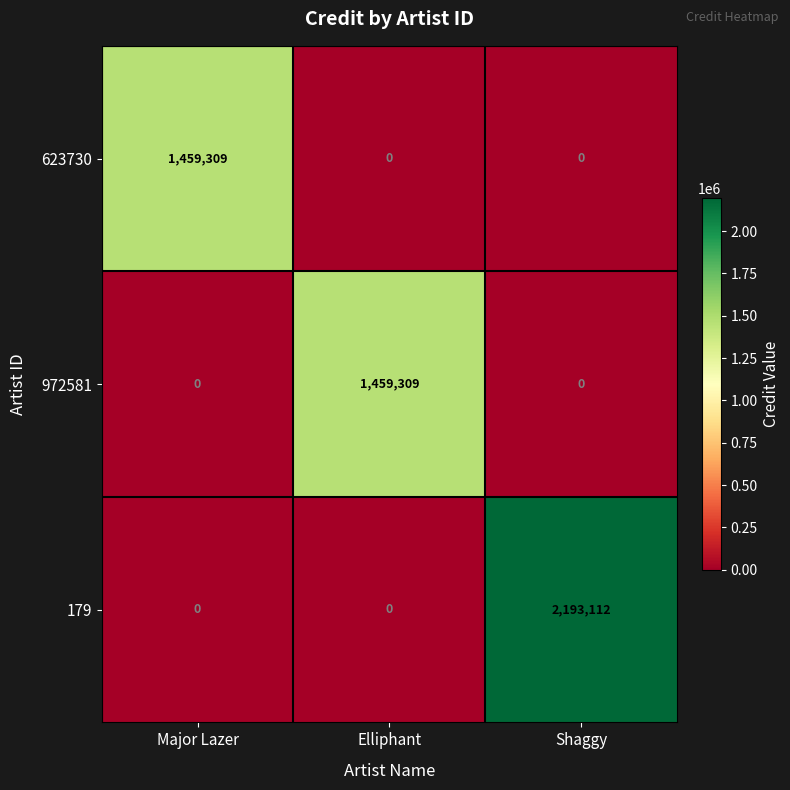

What is the sum of all 972581 values?

1459309